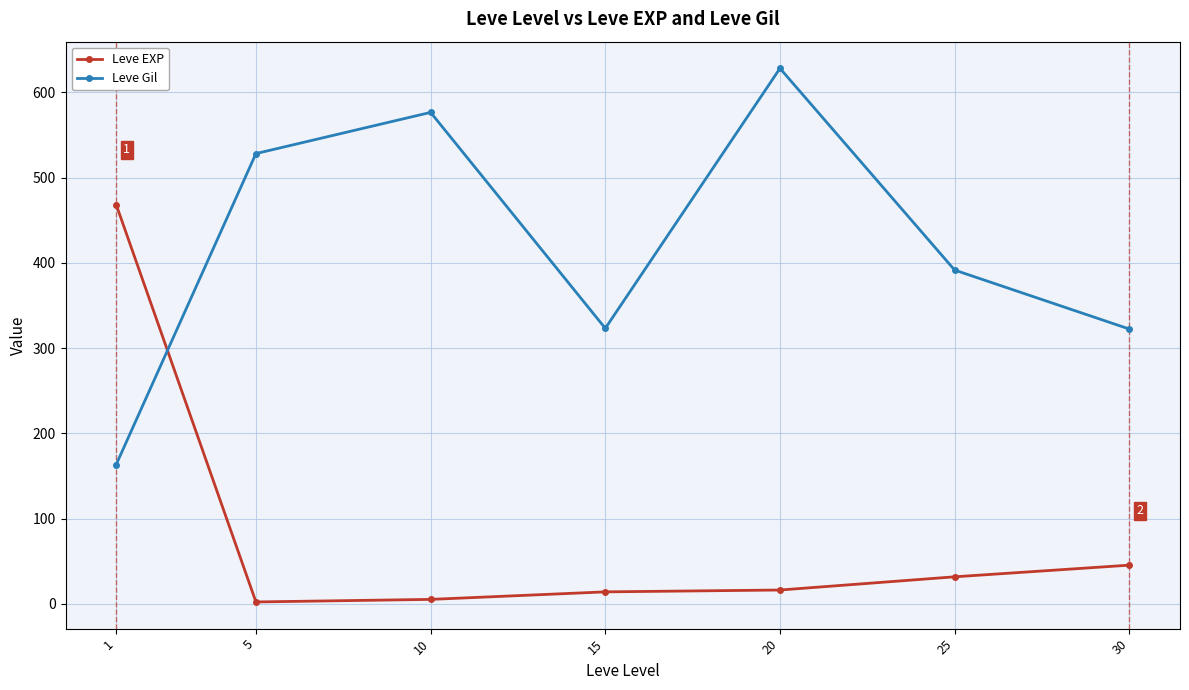

At which category is the sum across all series the highest?

20